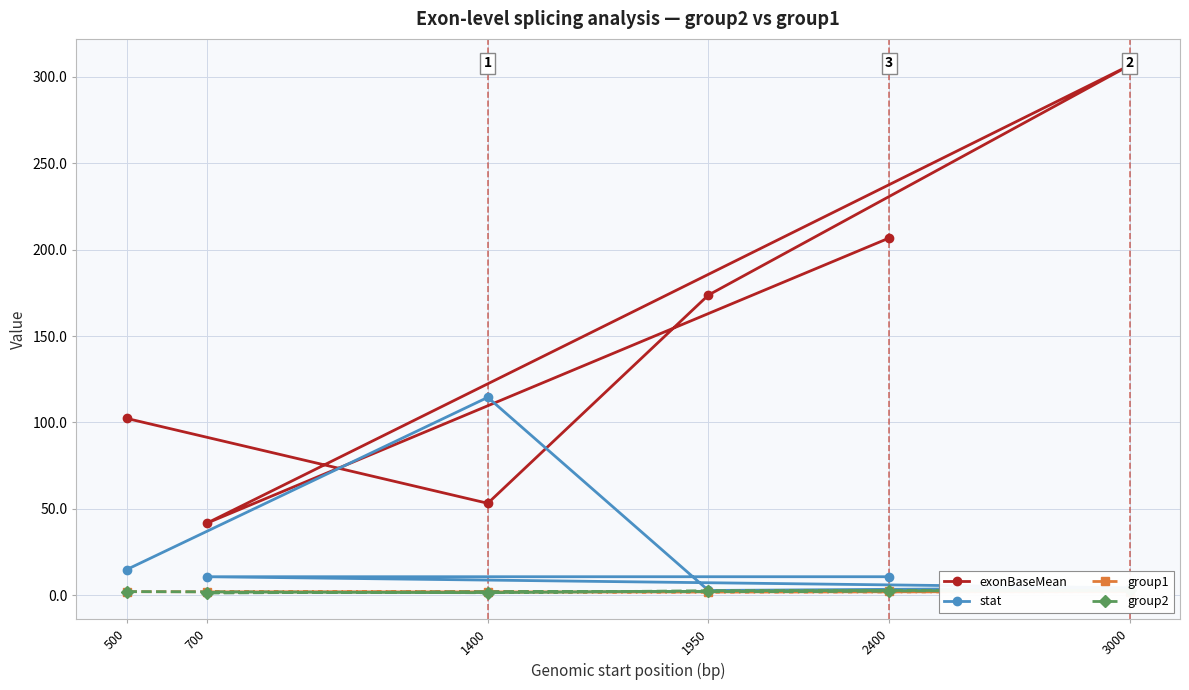

Is it true that stat equals 2.7 at 1950?

True